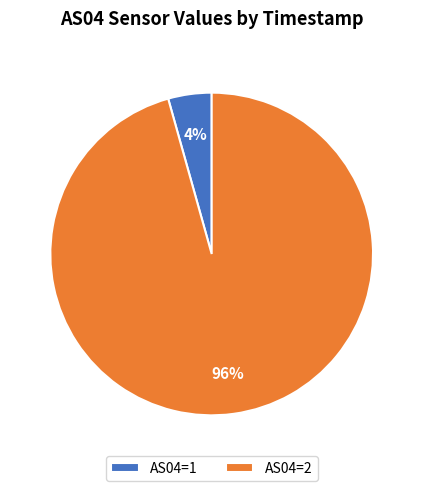

How many segments does this pie chart have?

2